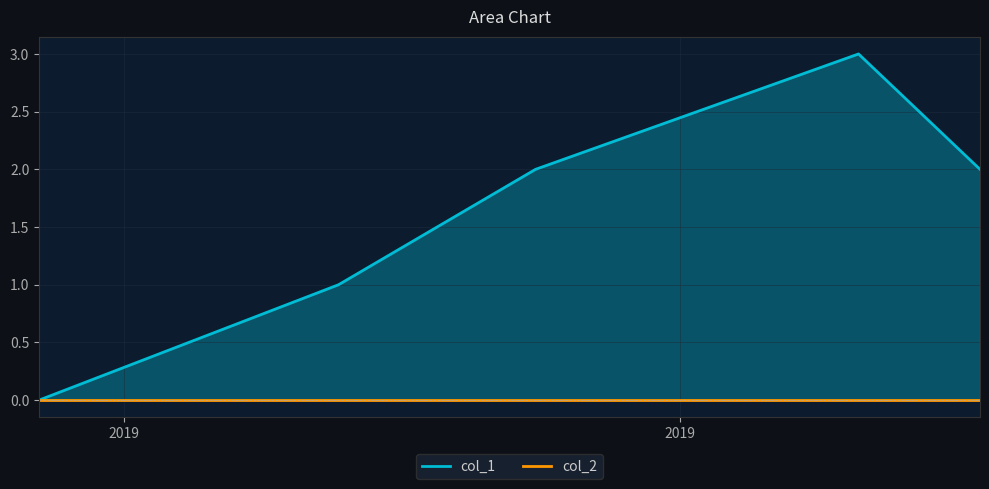

What is the value of the 3rd point from the left?

2